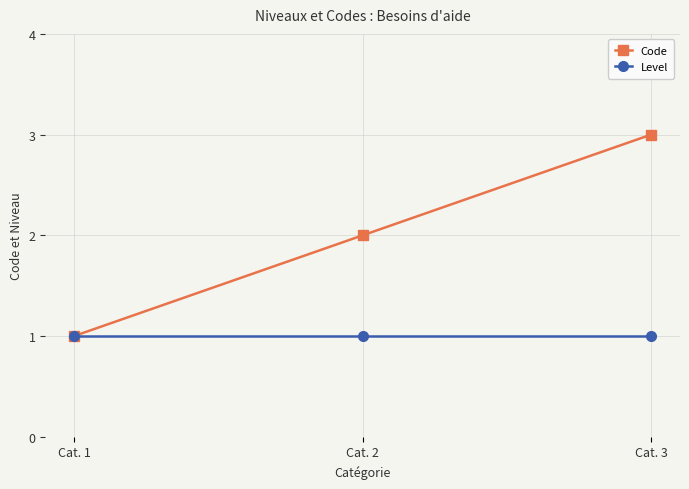

What is the smallest value displayed?

1